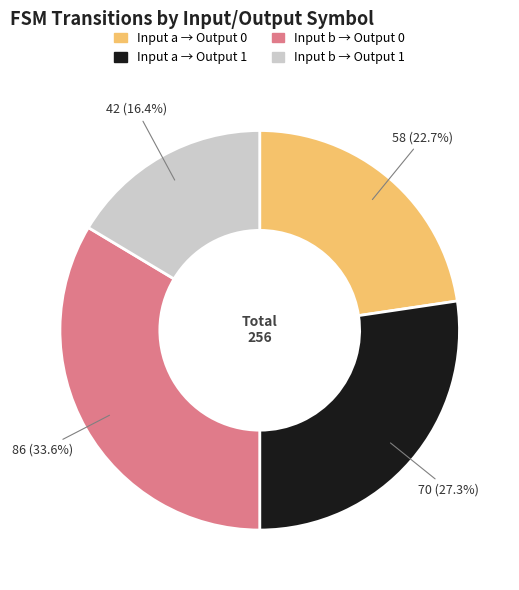

Is there a majority slice in this chart?

No